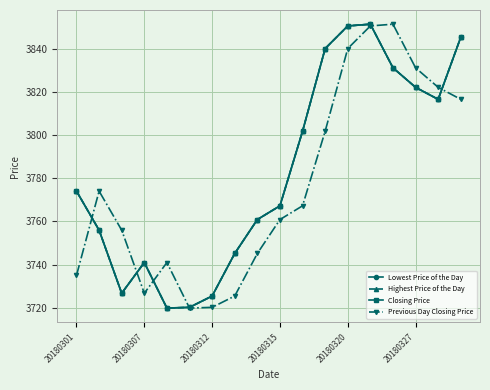

What is the value of the Highest Price of the Day point at the 11th from the left?

3801.8